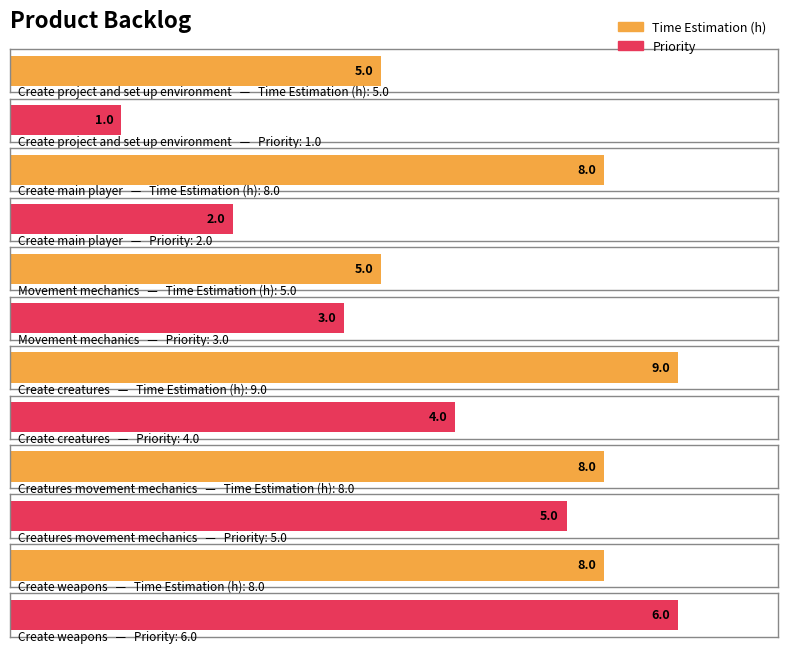

What is the spread (max minus min) of values at Create creatures?

5